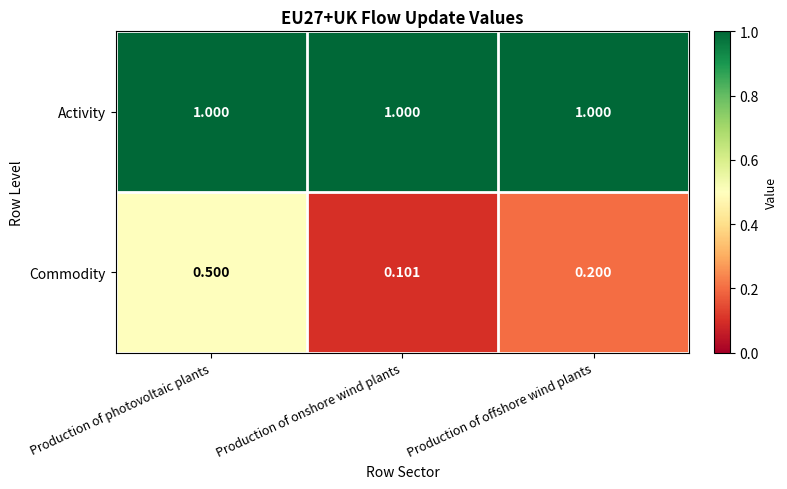

Is the value of Commodity at Production of onshore wind plants greater than the value of Activity at Production of photovoltaic plants?

No